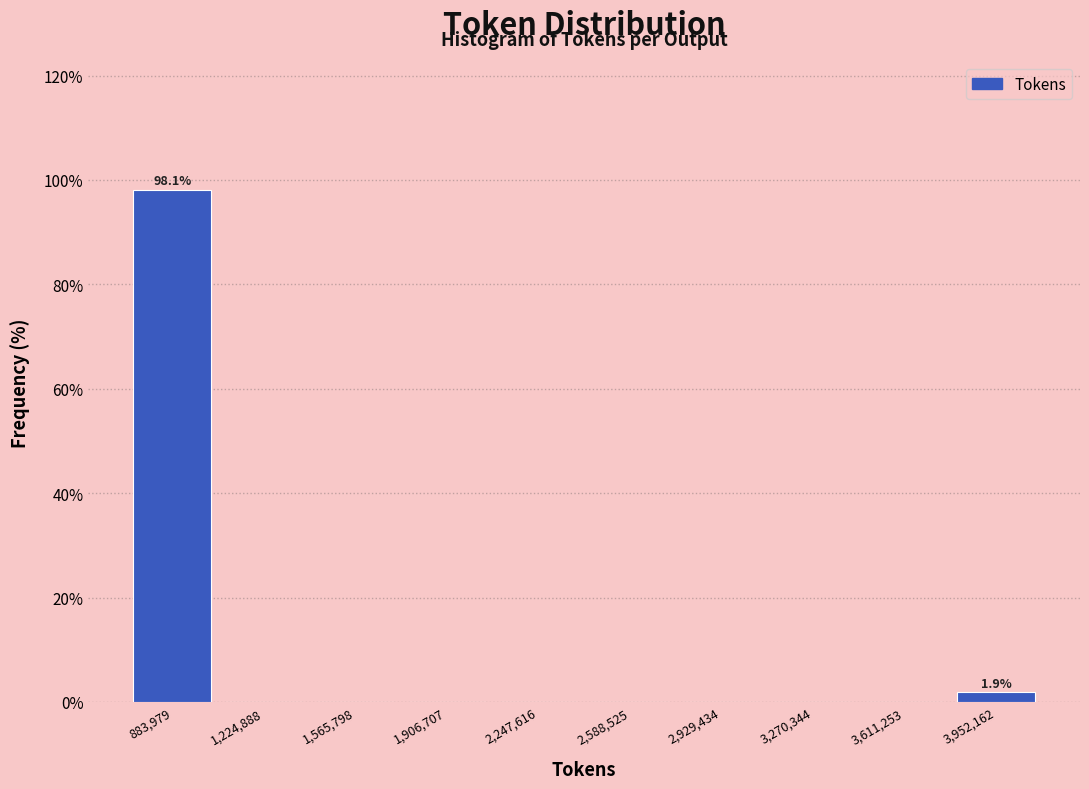

Which range on the x-axis has the tallest bar?

700000 to 1050000